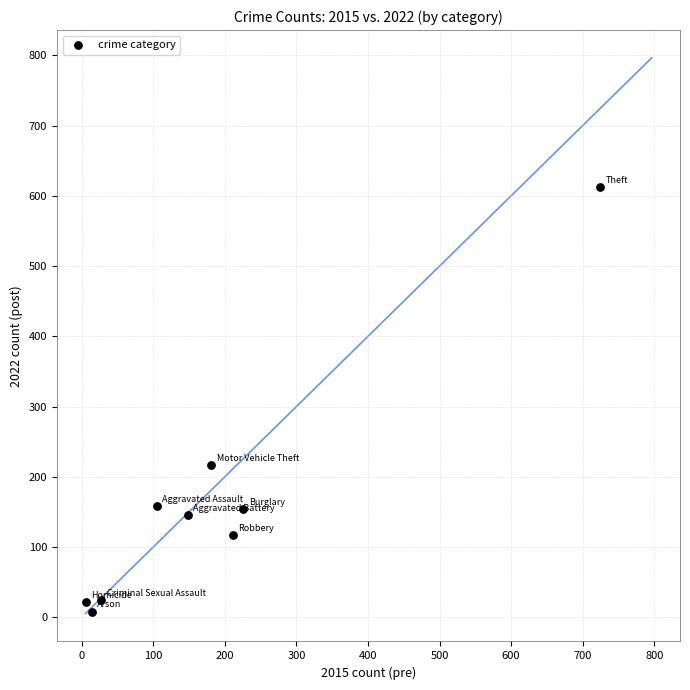

What is the range of Y values (max minus min)?

604